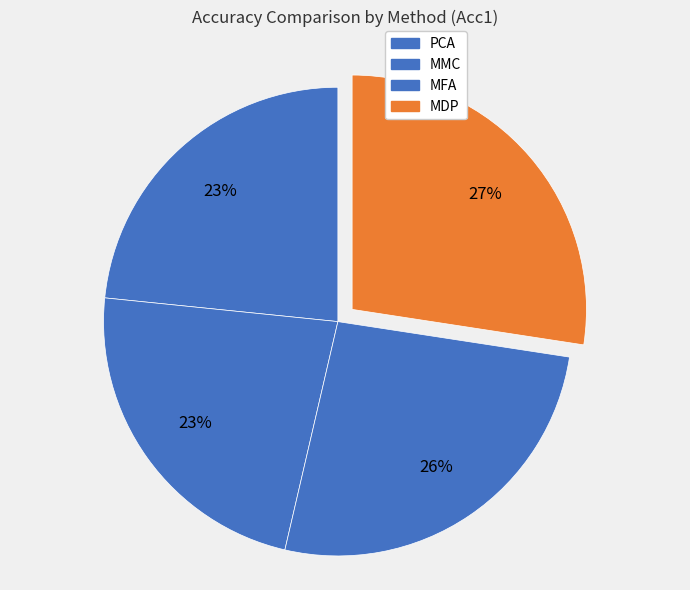

Rank the categories by value from lowest to highest.

MMC, PCA, MFA, MDP